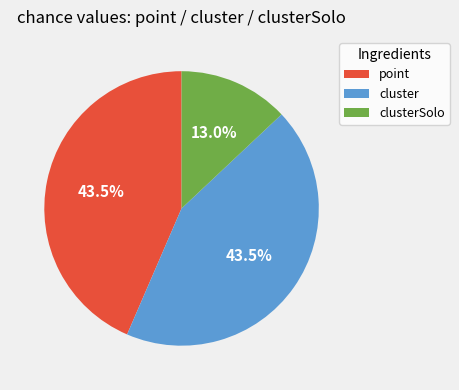

How many segments does this pie chart have?

3